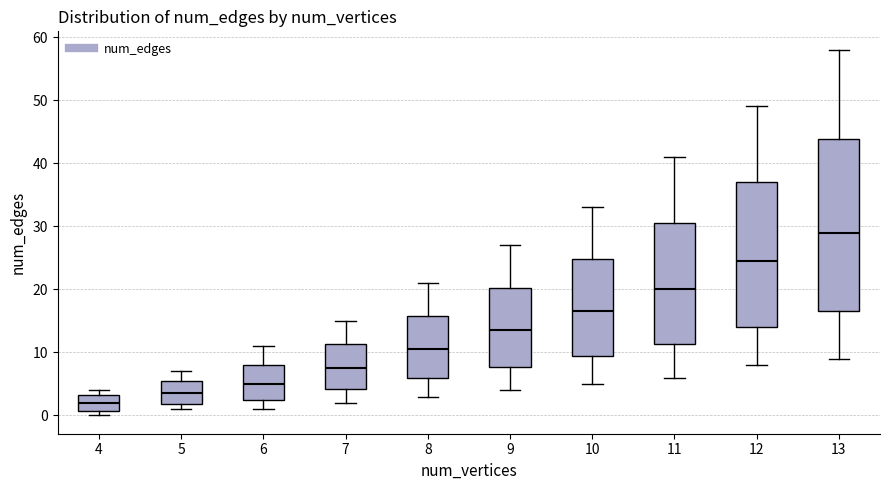

Reading left to right, transcribe this box plot: for each box, give where its median line is, the range the box spans, and where its two whiskers end, as read against the y-axis. The values are not printed on the chart, so give them approximately, as read against the axis.

4: median 2, box 1 to 3, whiskers 0 to 4
5: median 4, box 2 to 6, whiskers 1 to 7
6: median 5, box 3 to 8, whiskers 1 to 11
7: median 8, box 4 to 11, whiskers 2 to 15
8: median 11, box 6 to 16, whiskers 3 to 21
9: median 14, box 8 to 20, whiskers 4 to 27
10: median 17, box 10 to 25, whiskers 5 to 33
11: median 20, box 11 to 31, whiskers 6 to 41
12: median 25, box 14 to 37, whiskers 8 to 49
13: median 29, box 17 to 44, whiskers 9 to 58